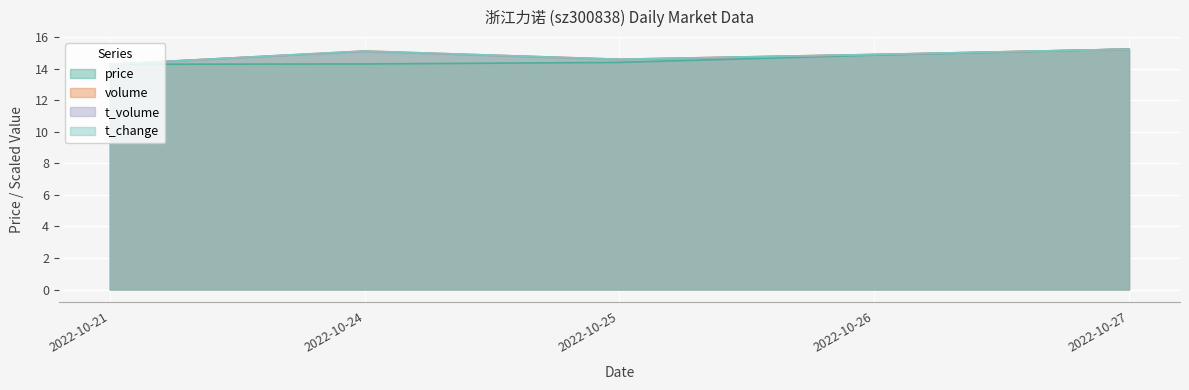

True or false: t_volume and t_change intersect in this chart.

False